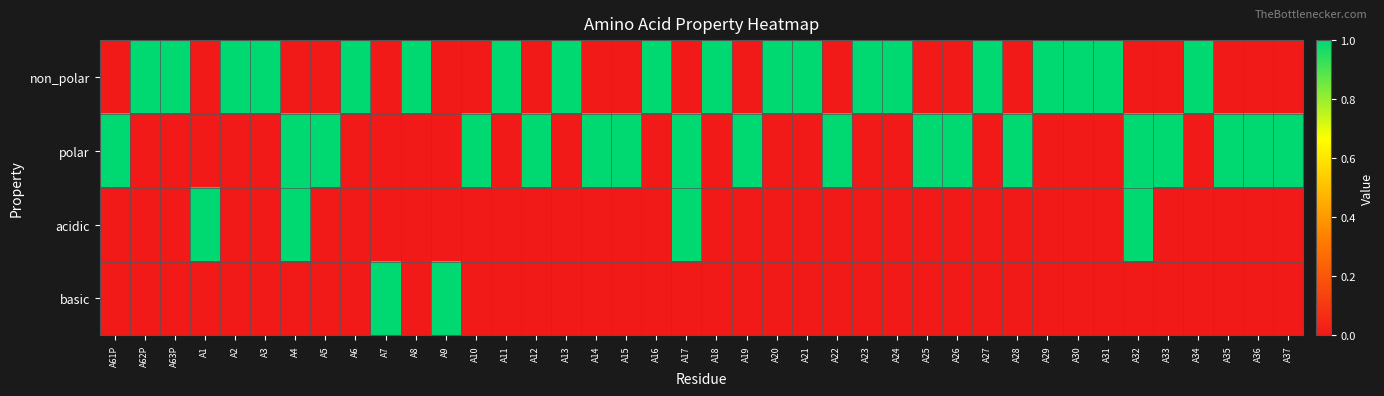

Count the number of data series in this chart.

4